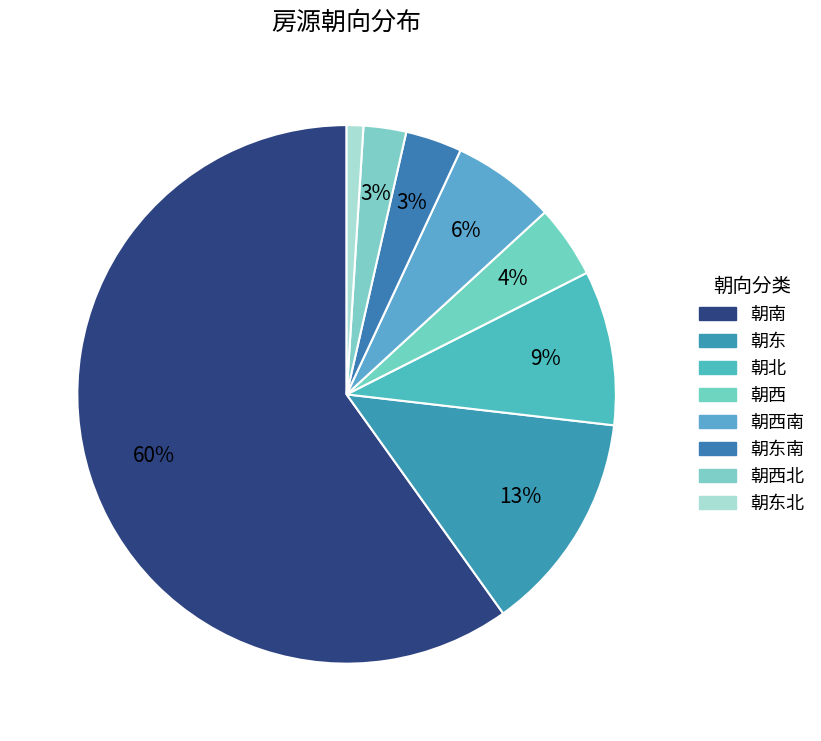

How many segments does this pie chart have?

8